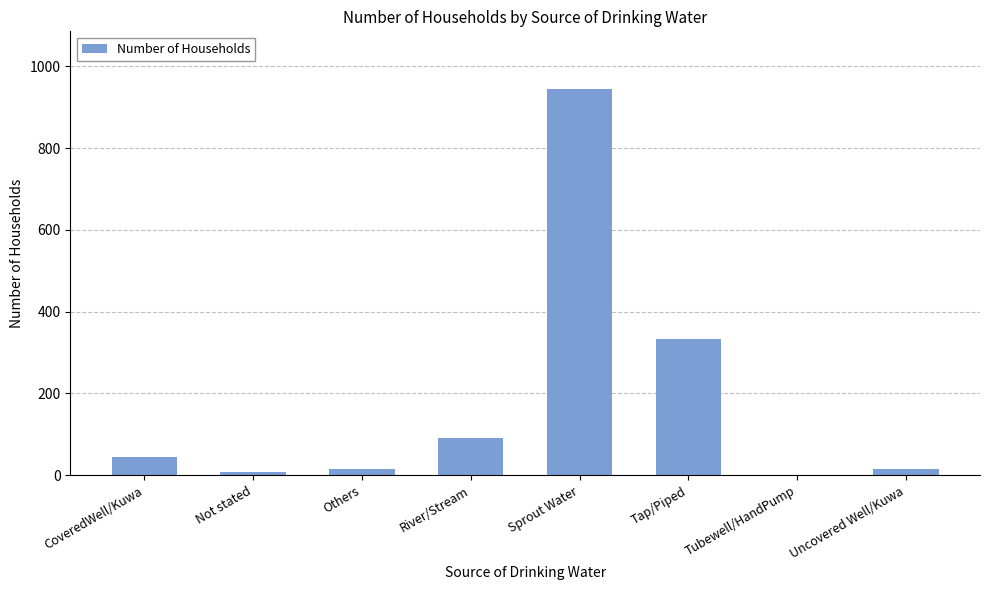

How many series are shown in this chart?

1